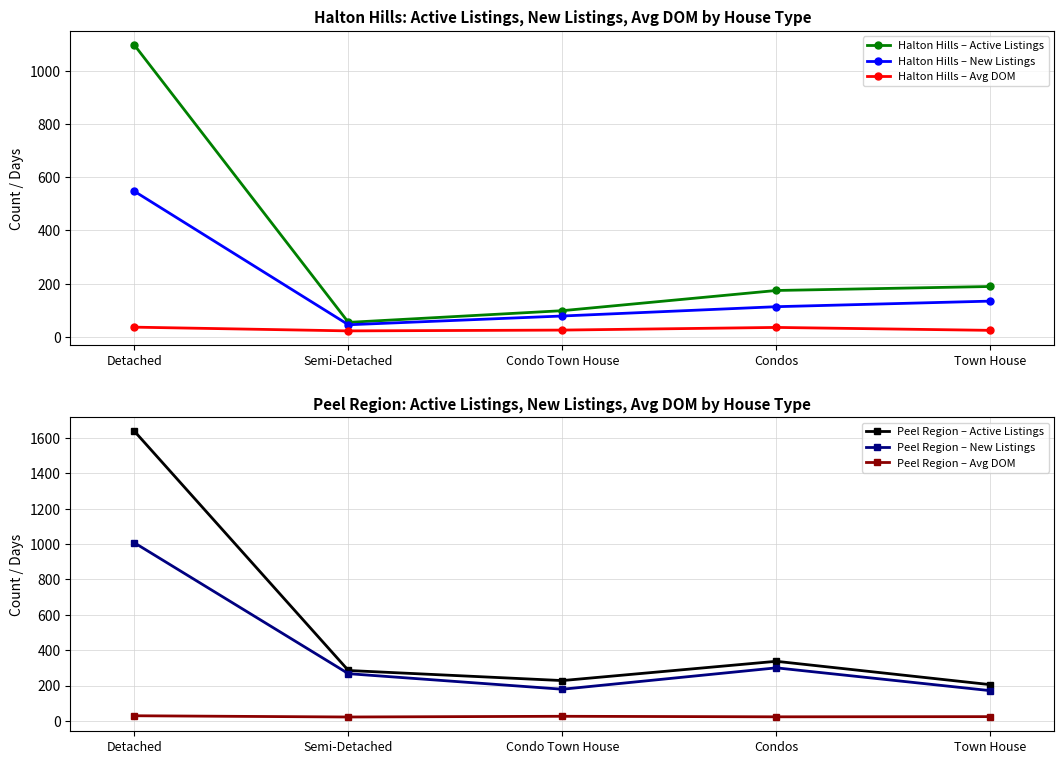

Which category has the highest value across all series?

Detached